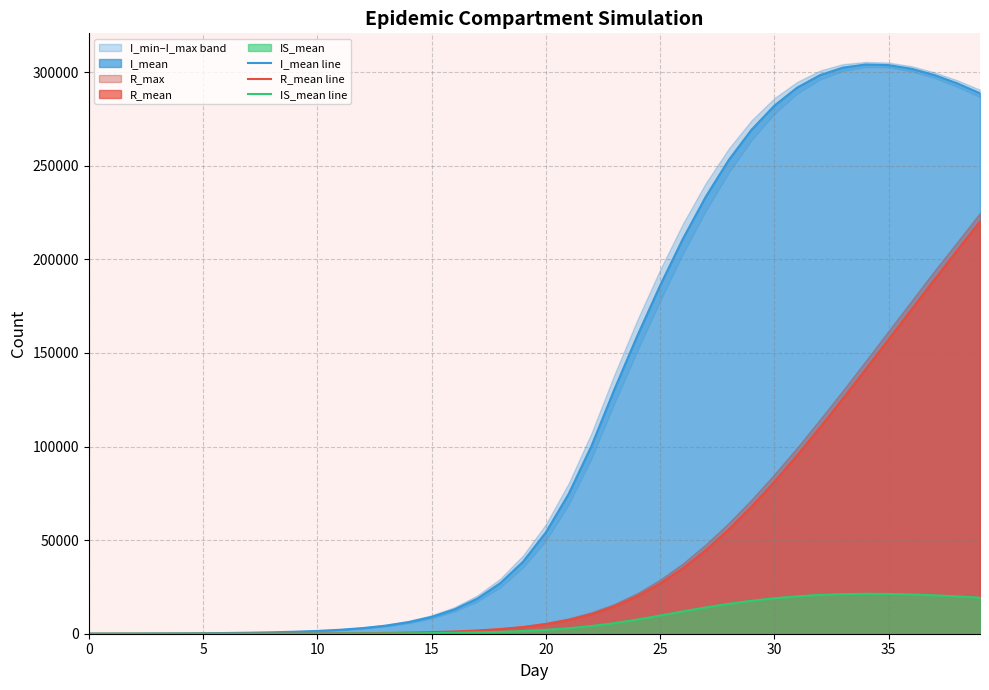

What is the highest value of the R_mean line series?

220214.8